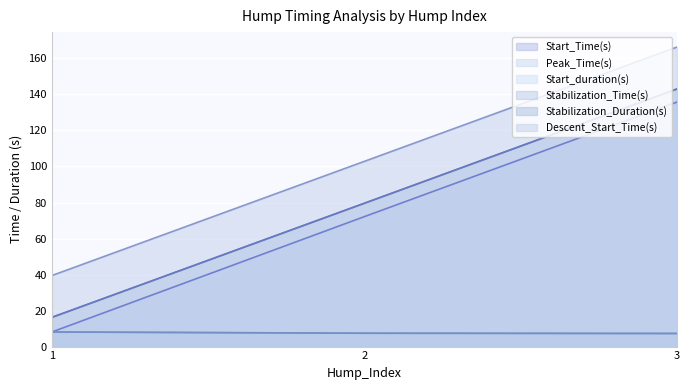

What is the total value across all series at 2?

349.0